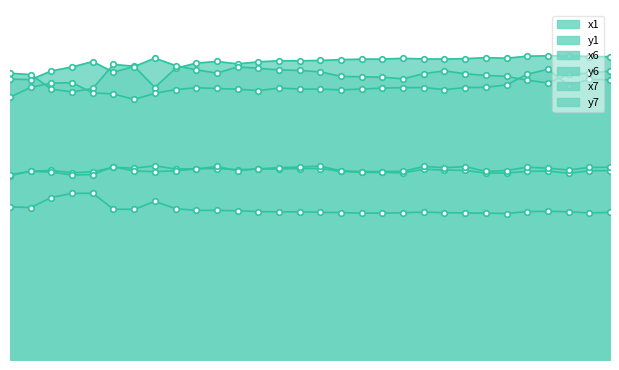

The x6 series shows 0.5 at 271. True or false?

True